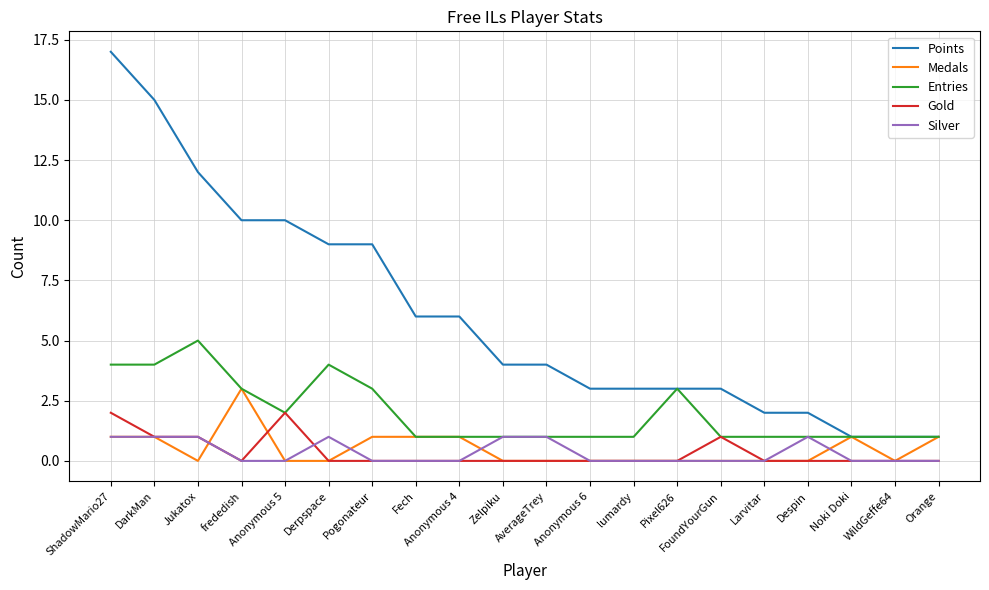

True or false: Points and Gold intersect in this chart.

False